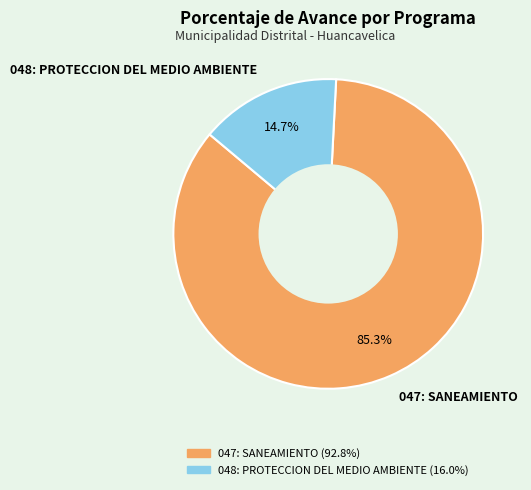

What is the ratio of the value at 048: PROTECCION DEL MEDIO AMBIENTE to the value at 047: SANEAMIENTO?

0.2